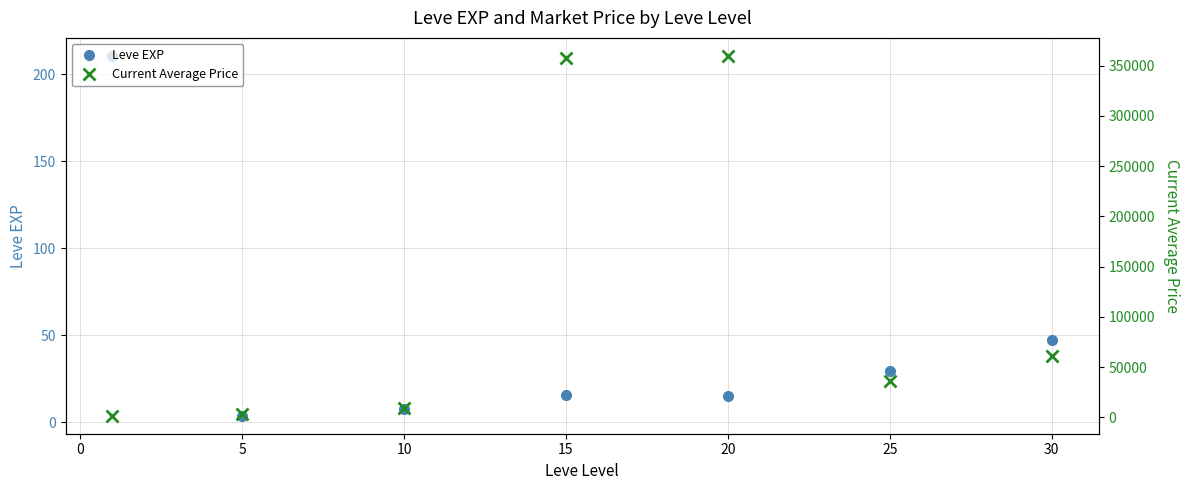

True or false: Current Average Price and Leve EXP cross at least once.

False